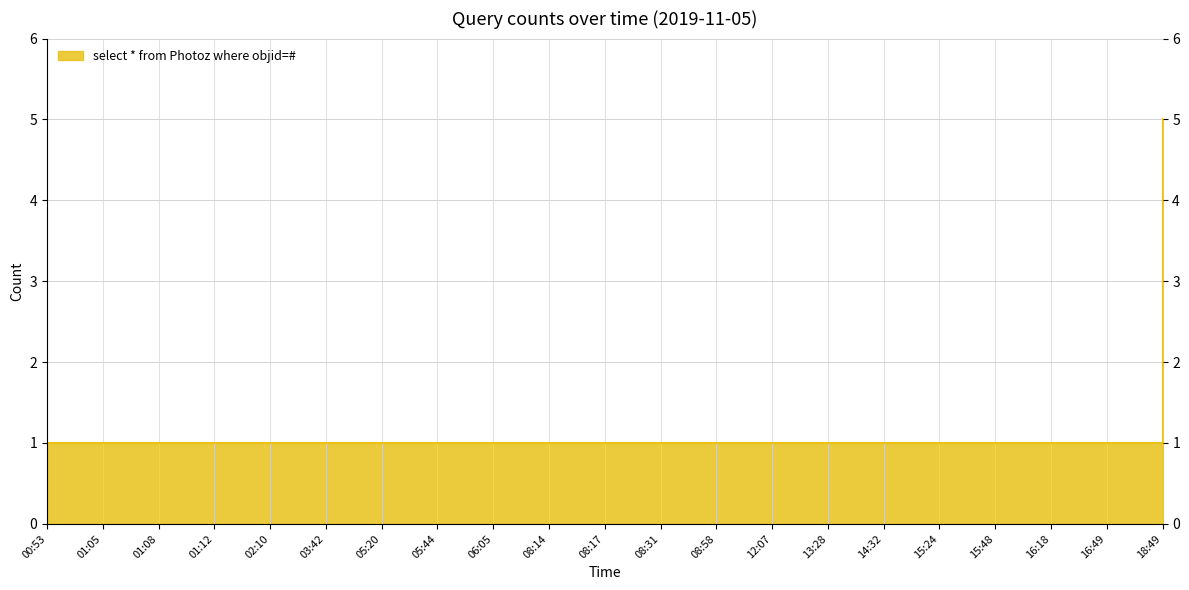

Which has a higher value, 03:42 or 15:48?

03:42